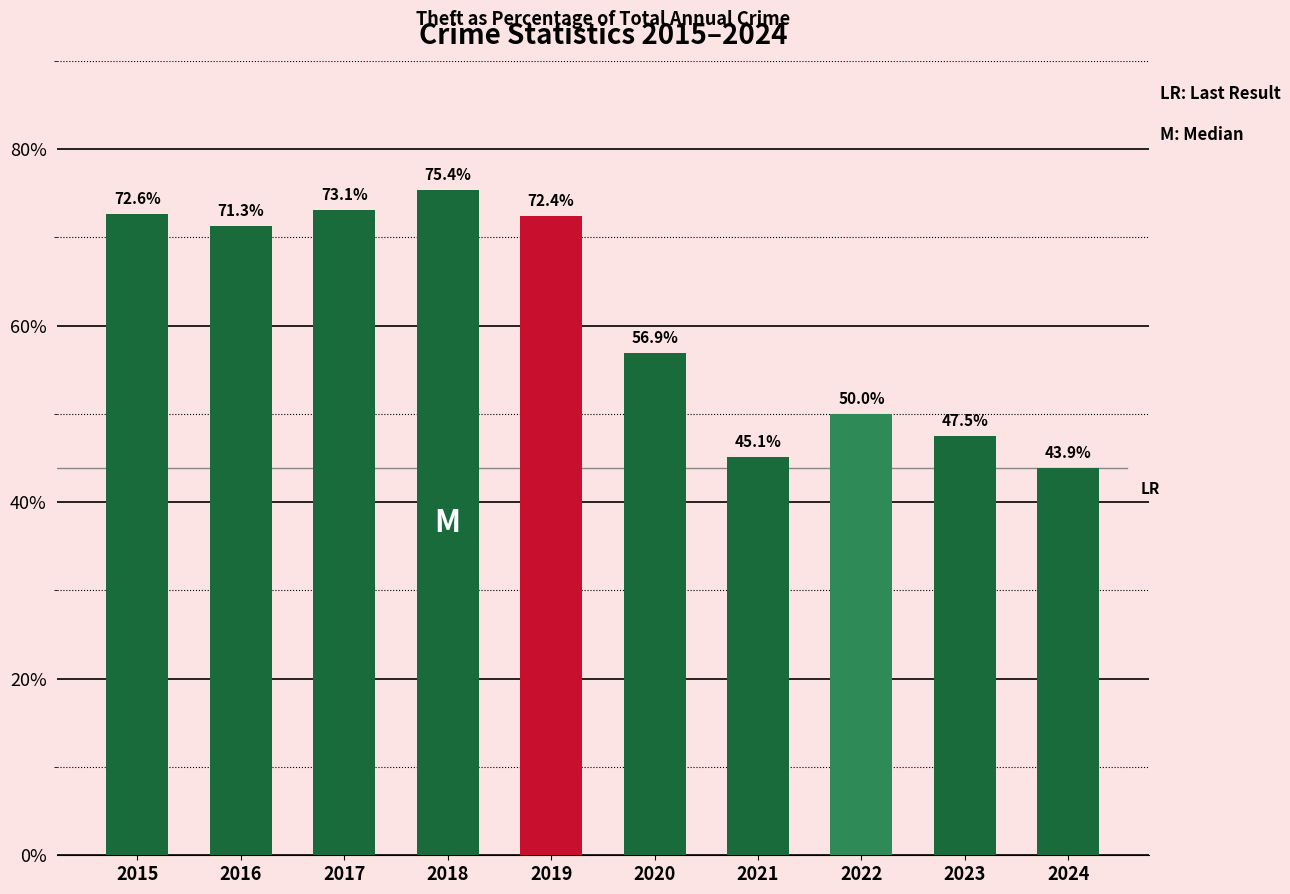

What is the average value?

60.8